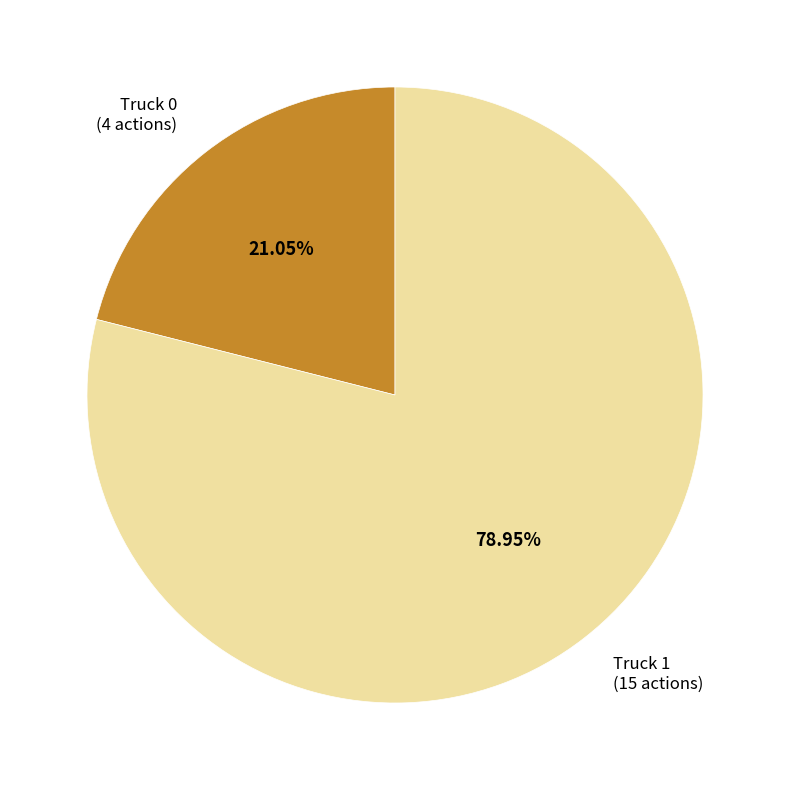

To the nearest percent, what is the combined percentage of Truck 0 and Truck 1?

100%